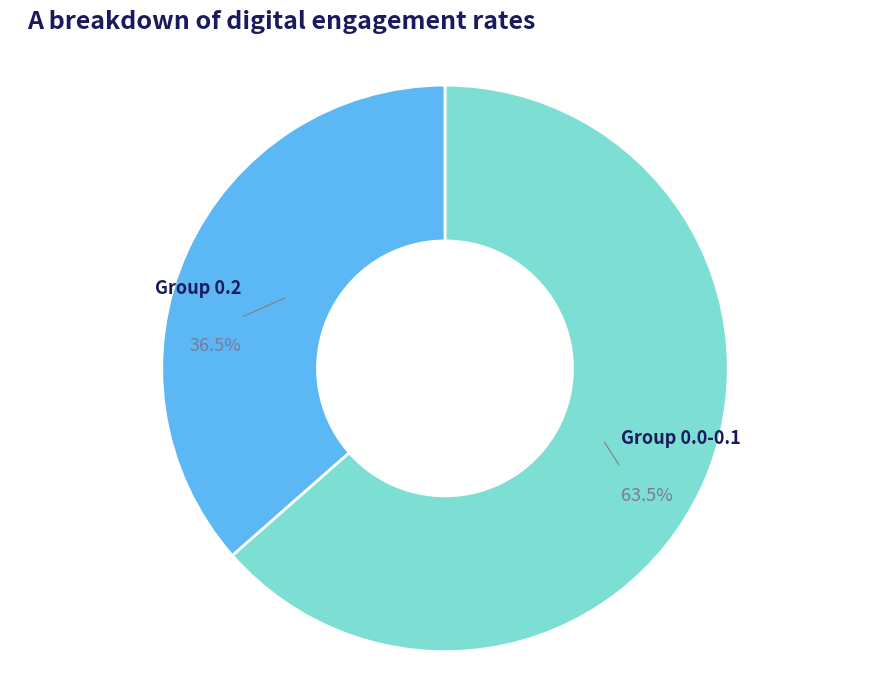

Which slice is the smallest?

Group 0.2